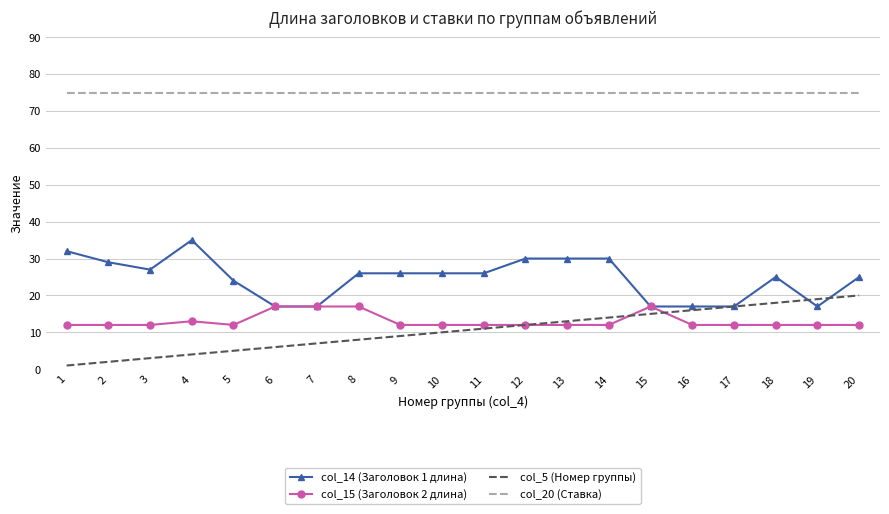

At 3, list the series in order from smallest to largest.

col_5 (Номер группы), col_15 (Заголовок 2 длина), col_14 (Заголовок 1 длина), col_20 (Ставка)